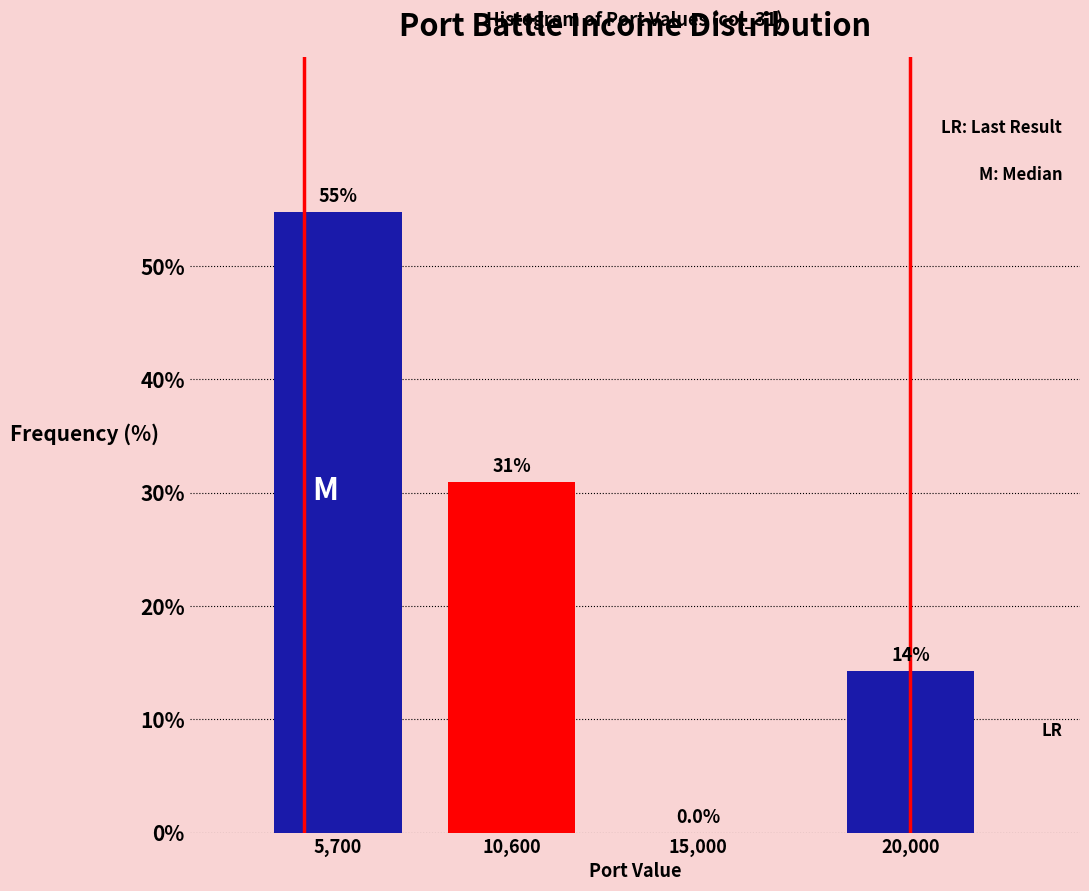

Is it true that the value at 10,600 is 31.0?

True